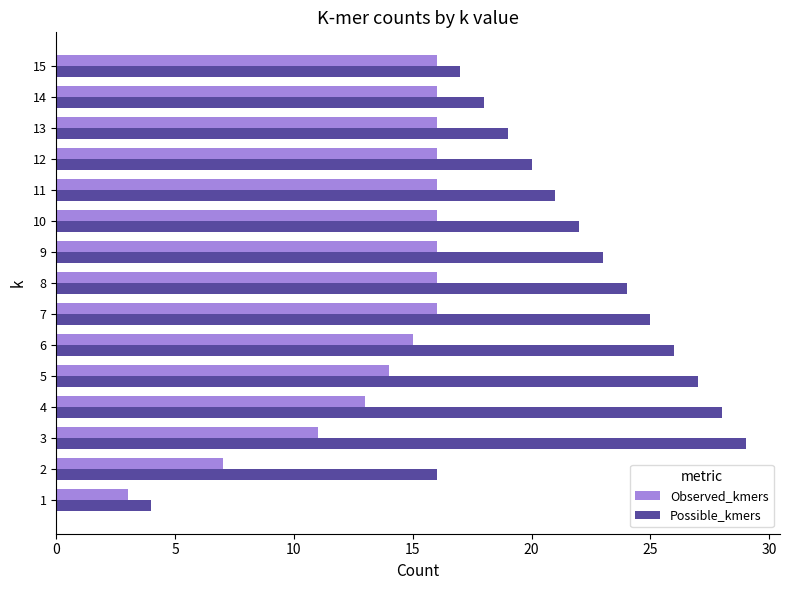

At how many categories does at least one series exceed 12?

14